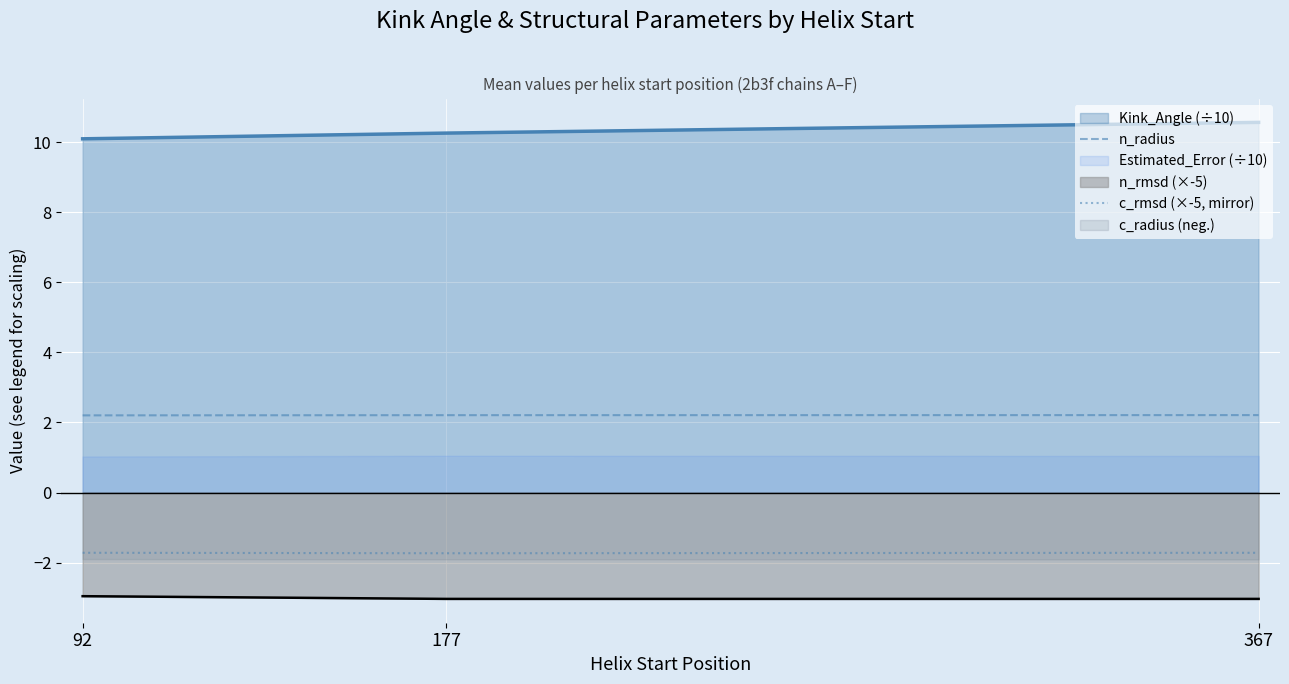

What is the highest value of the n_rmsd (×-5) series?

-3.0